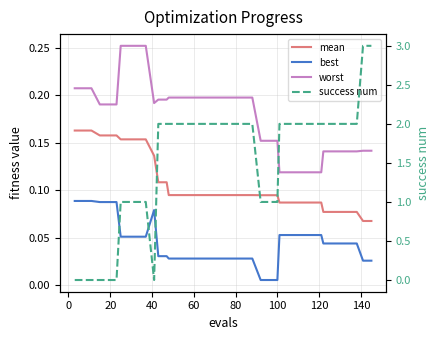

How many interior local peaks does the best series have?

1